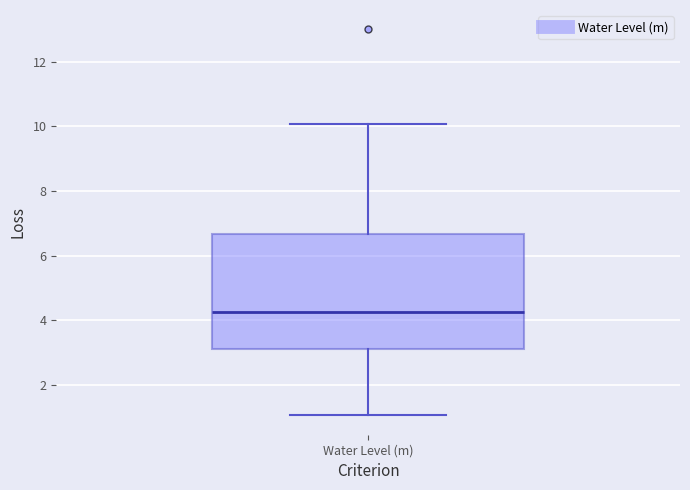

Transcribe this box plot: give where the median line is, the range the box spans, and where the two whiskers end, as read against the y-axis. The values are not printed on the chart, so give them approximately, as read against the axis.

median 4.2, box 3.2 to 6.6, whiskers 1.0 to 10.0